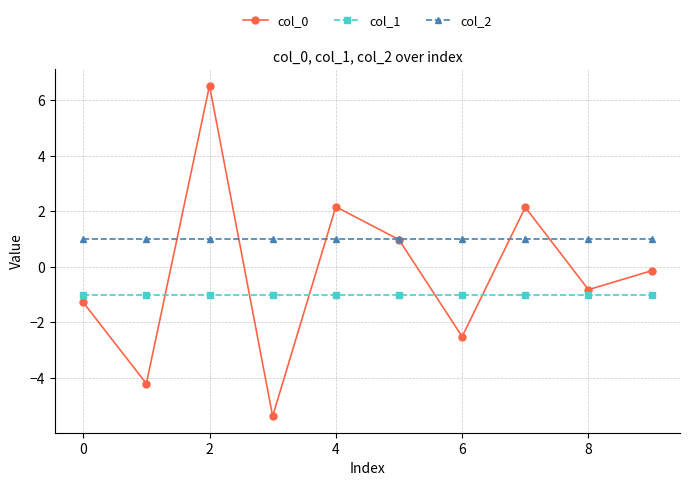

True or false: col_1 and col_0 cross at least once.

True